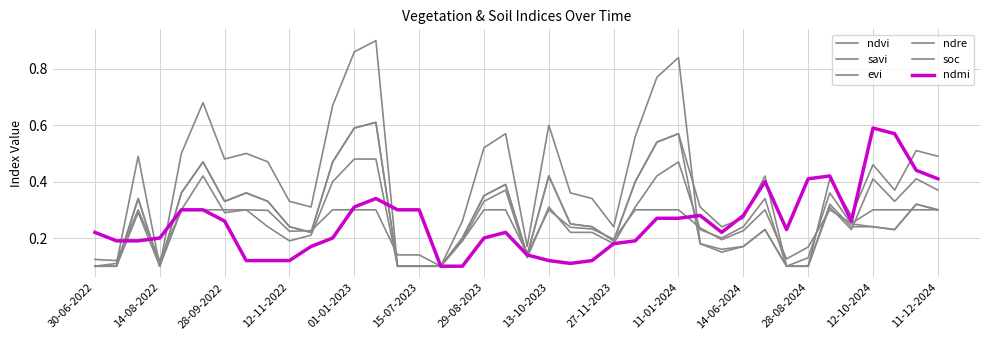

How many lines are shown in the chart?

6